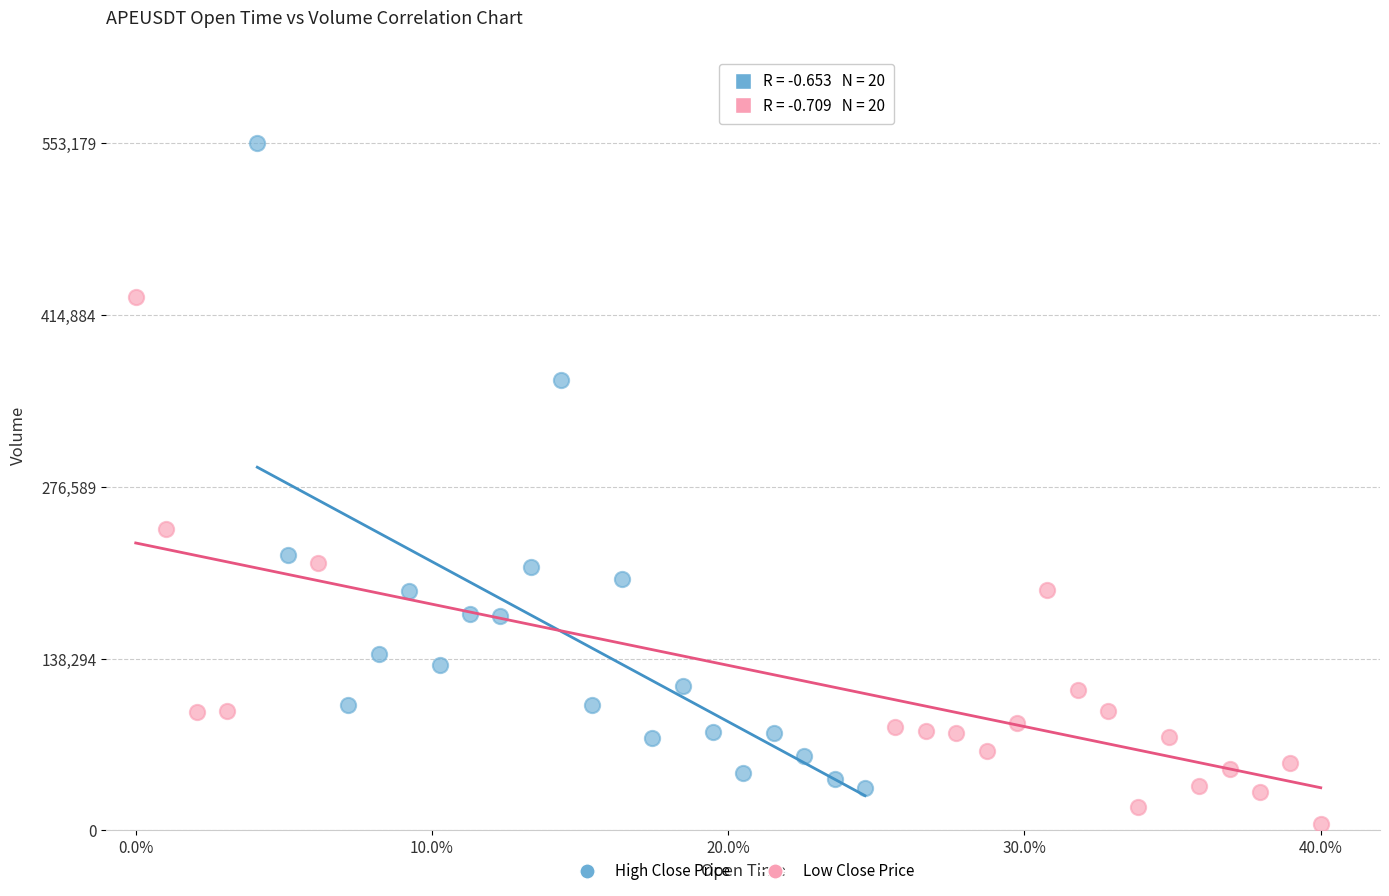

Which series contains the lowest Y value?

Low Close Price